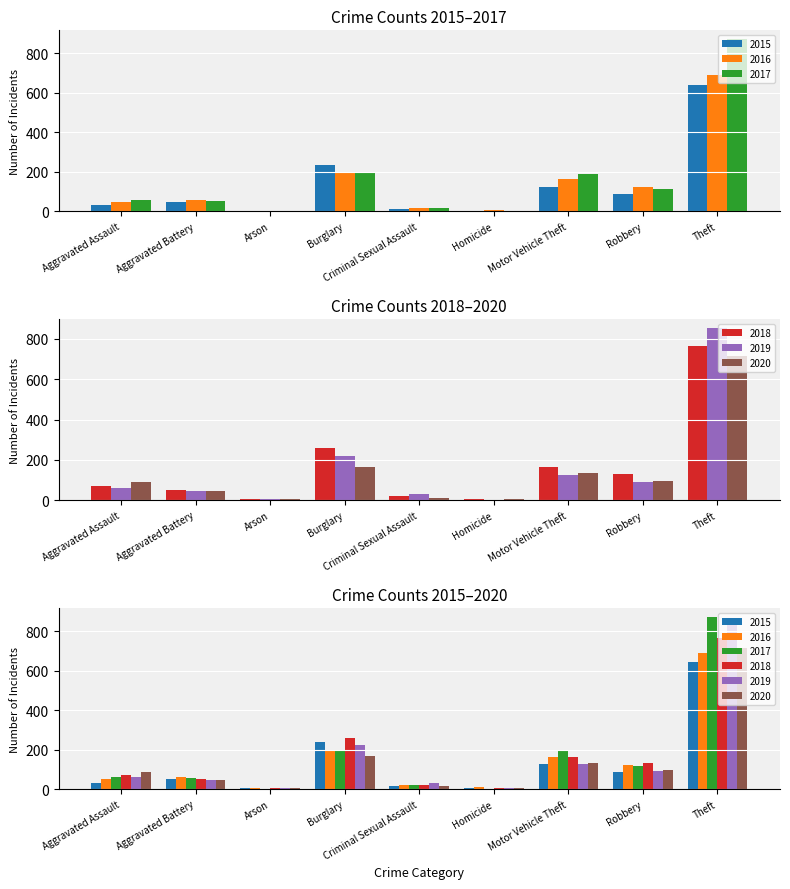

What position from the right is Burglary?

6